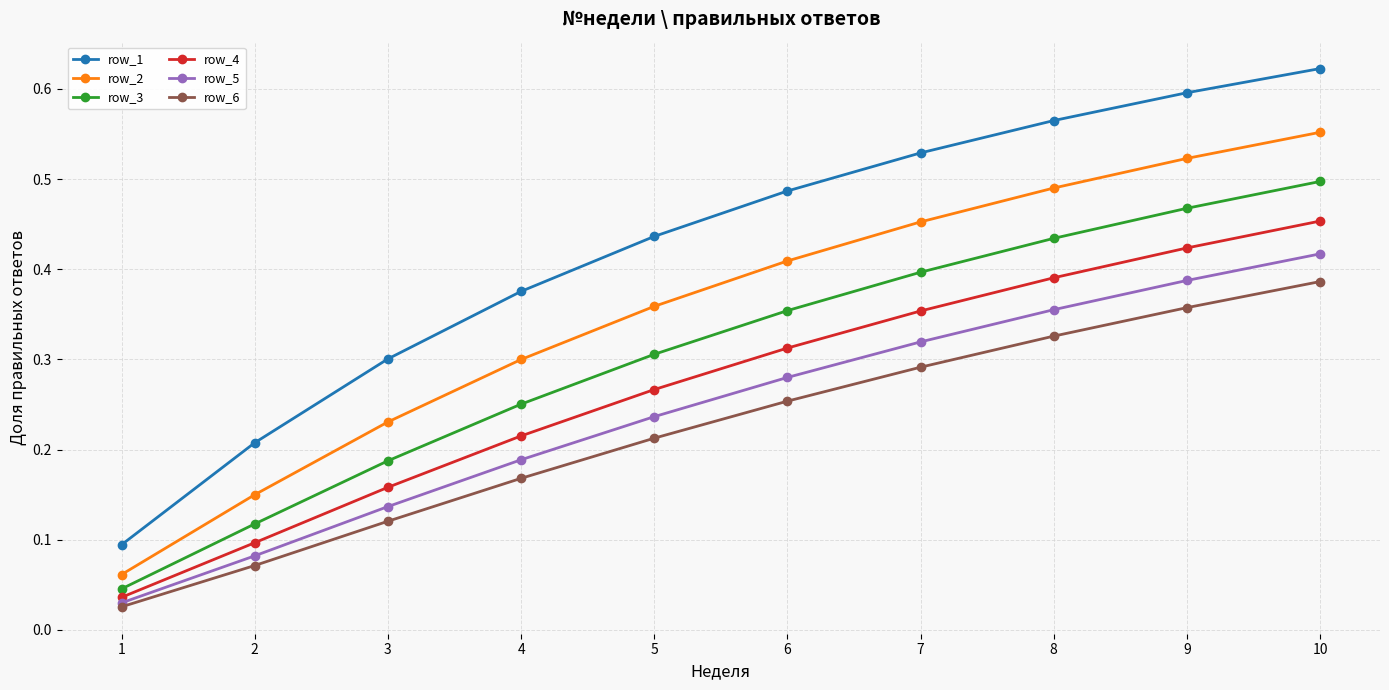

What are all the series names shown in the legend?

row_1, row_2, row_3, row_4, row_5, row_6